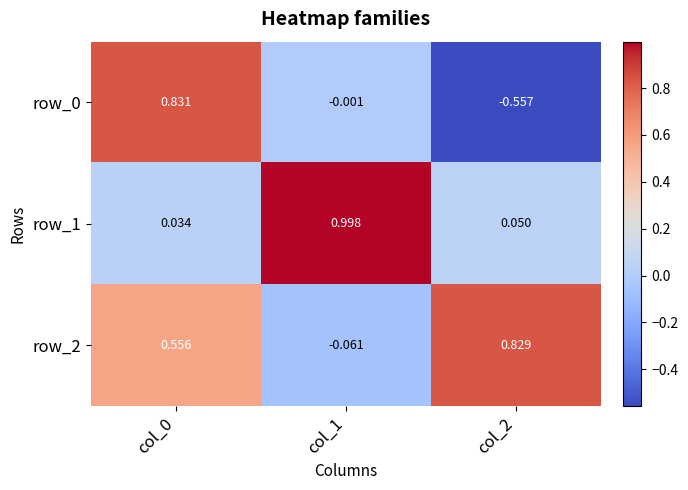

Is the value of row_2 at col_1 greater than the value of row_1 at col_2?

No